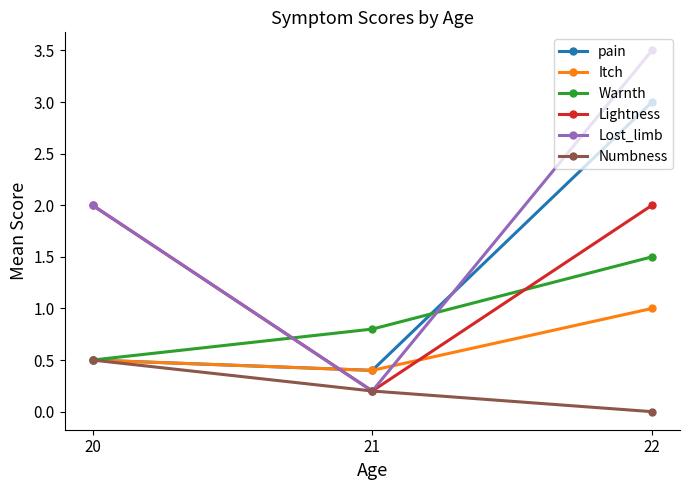

Between 20 and 22, which series saw the biggest shift?

pain